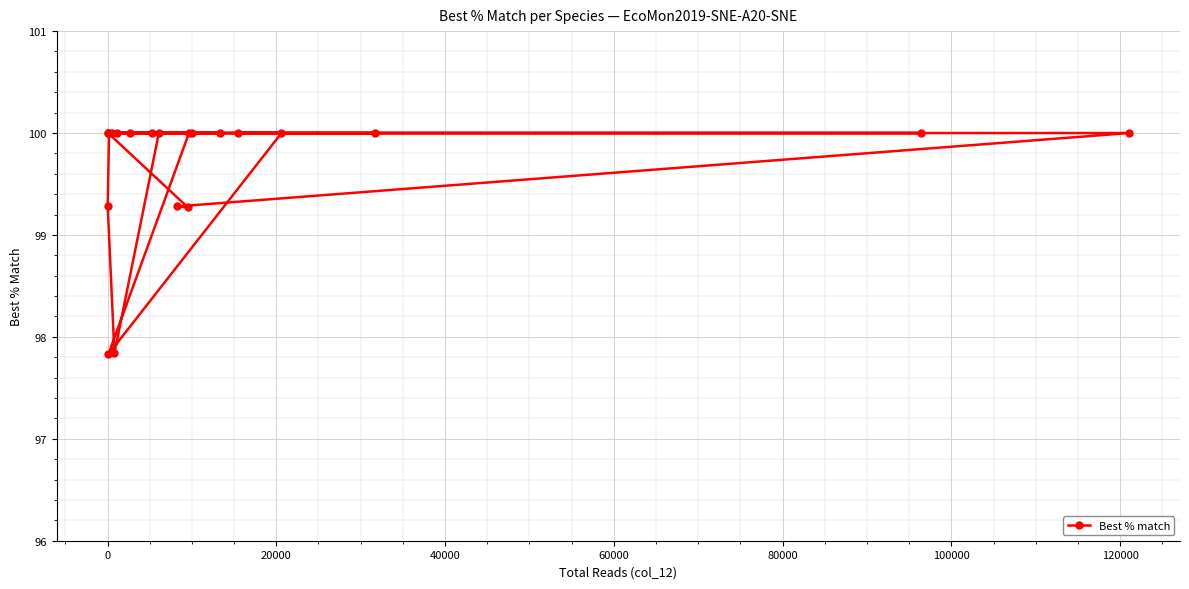

Reading left to right, what are all the values shown in this chart?

99.3	100.0	100.0	97.8	100.0	100.0	97.8	100.0	100.0	100.0	100.0	99.3	99.3	100.0	100.0	100.0	100.0	100.0	100.0	100.0	100.0